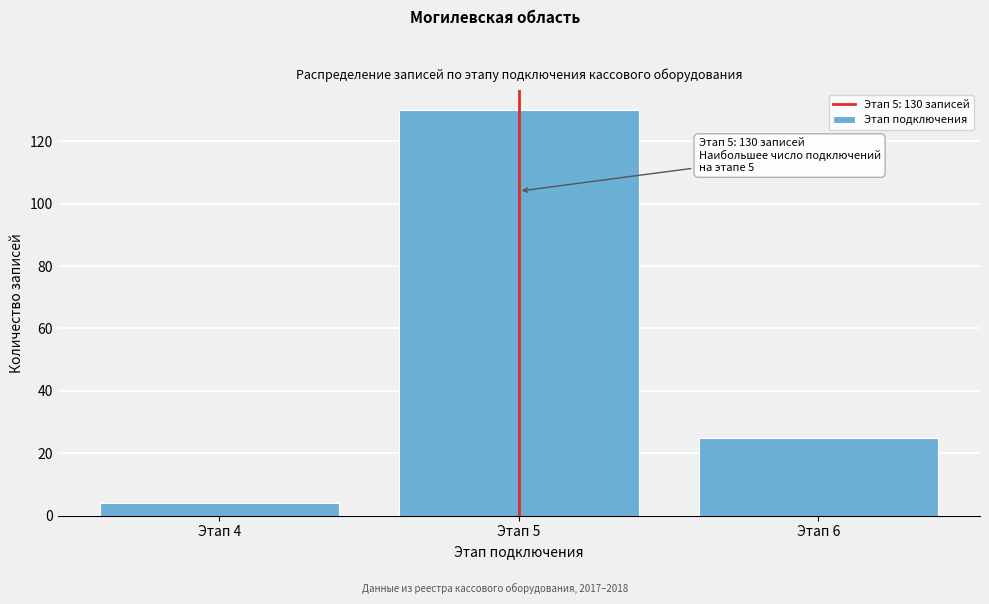

Reading left to right, extract all data points from this chart.

4	130	25